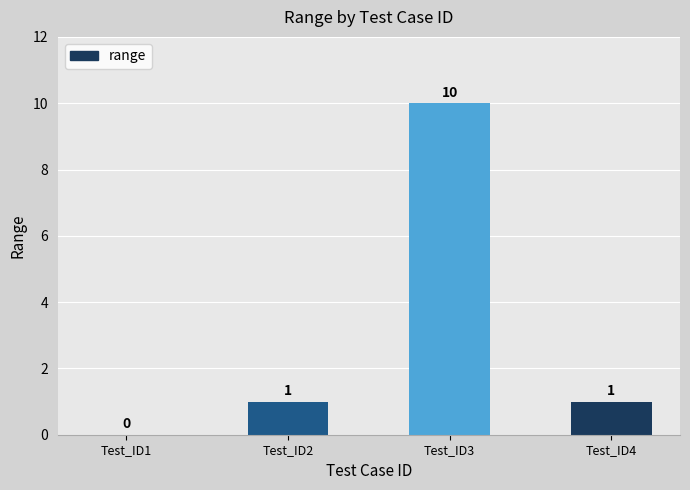

What is the average value?

3